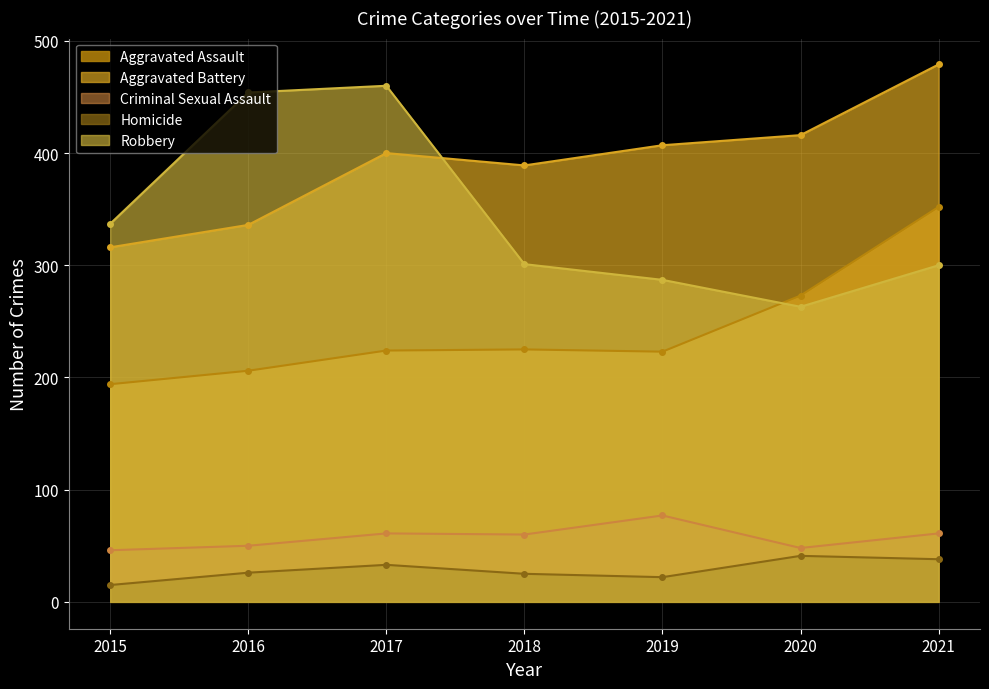

What is the difference between the maximum and minimum values in the Aggravated Assault series?

158